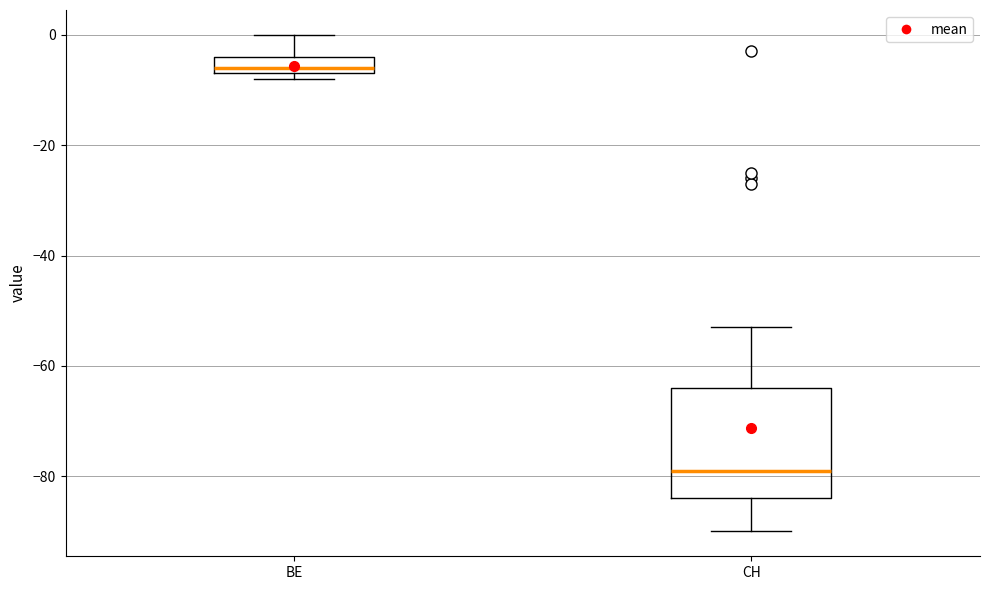

Where does the upper whisker of the box for BE end on the y-axis? The values are not printed on the chart, so give them approximately, as read against the axis.

0